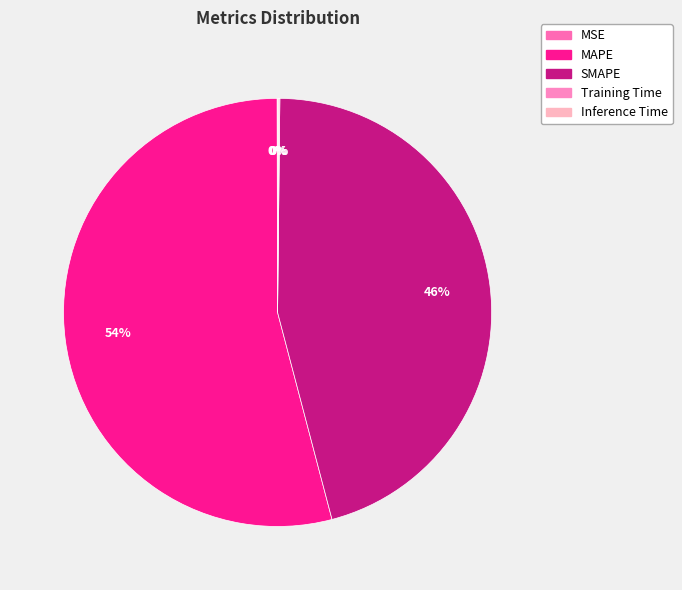

Does any single category account for the majority?

Yes